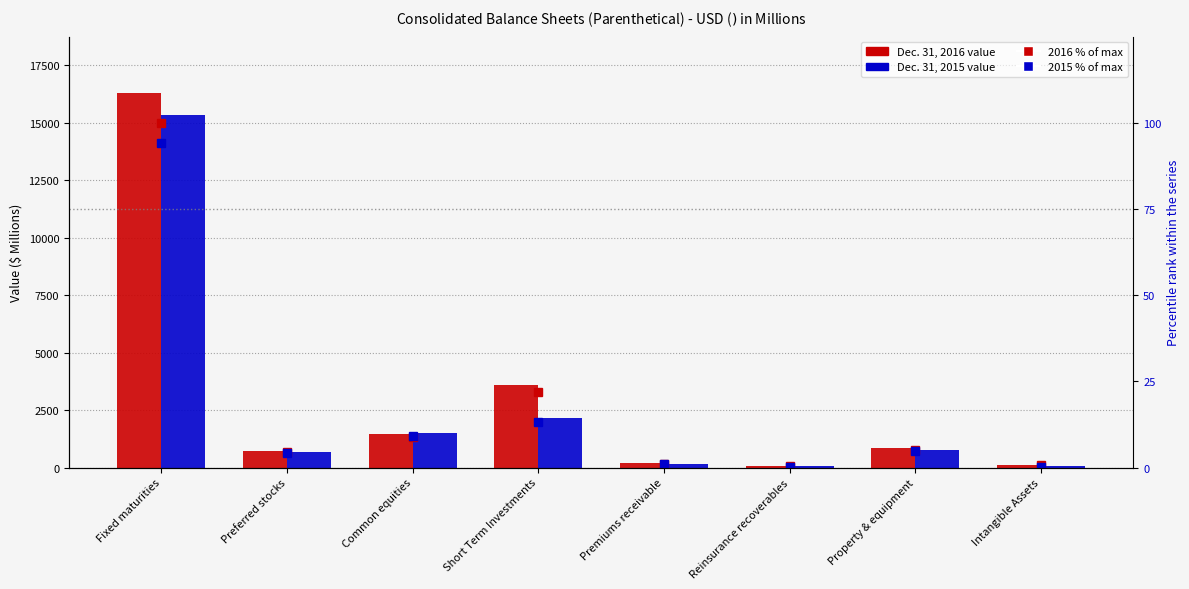

Which series has the largest range (max minus min)?

Dec. 31, 2016